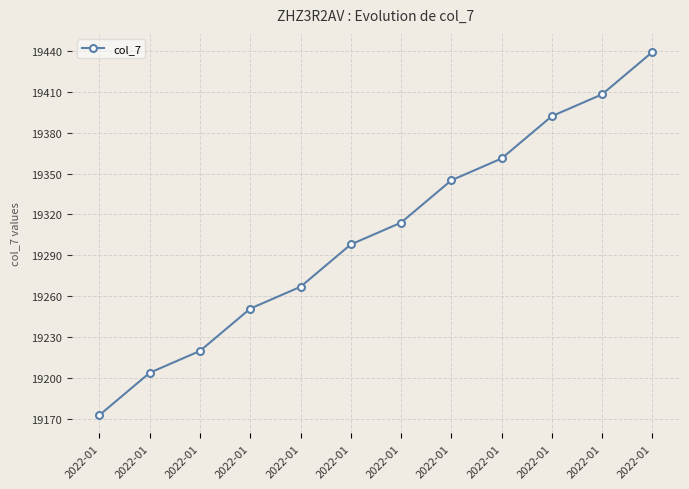

What is the value of the 8th point from the left?

19173